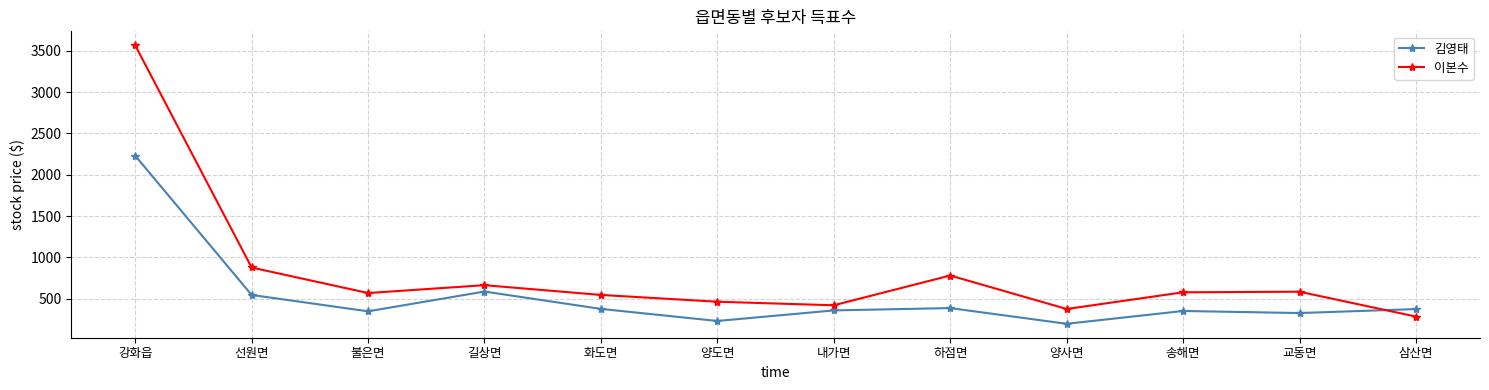

What is the label of the 7th point from the left?

내가면